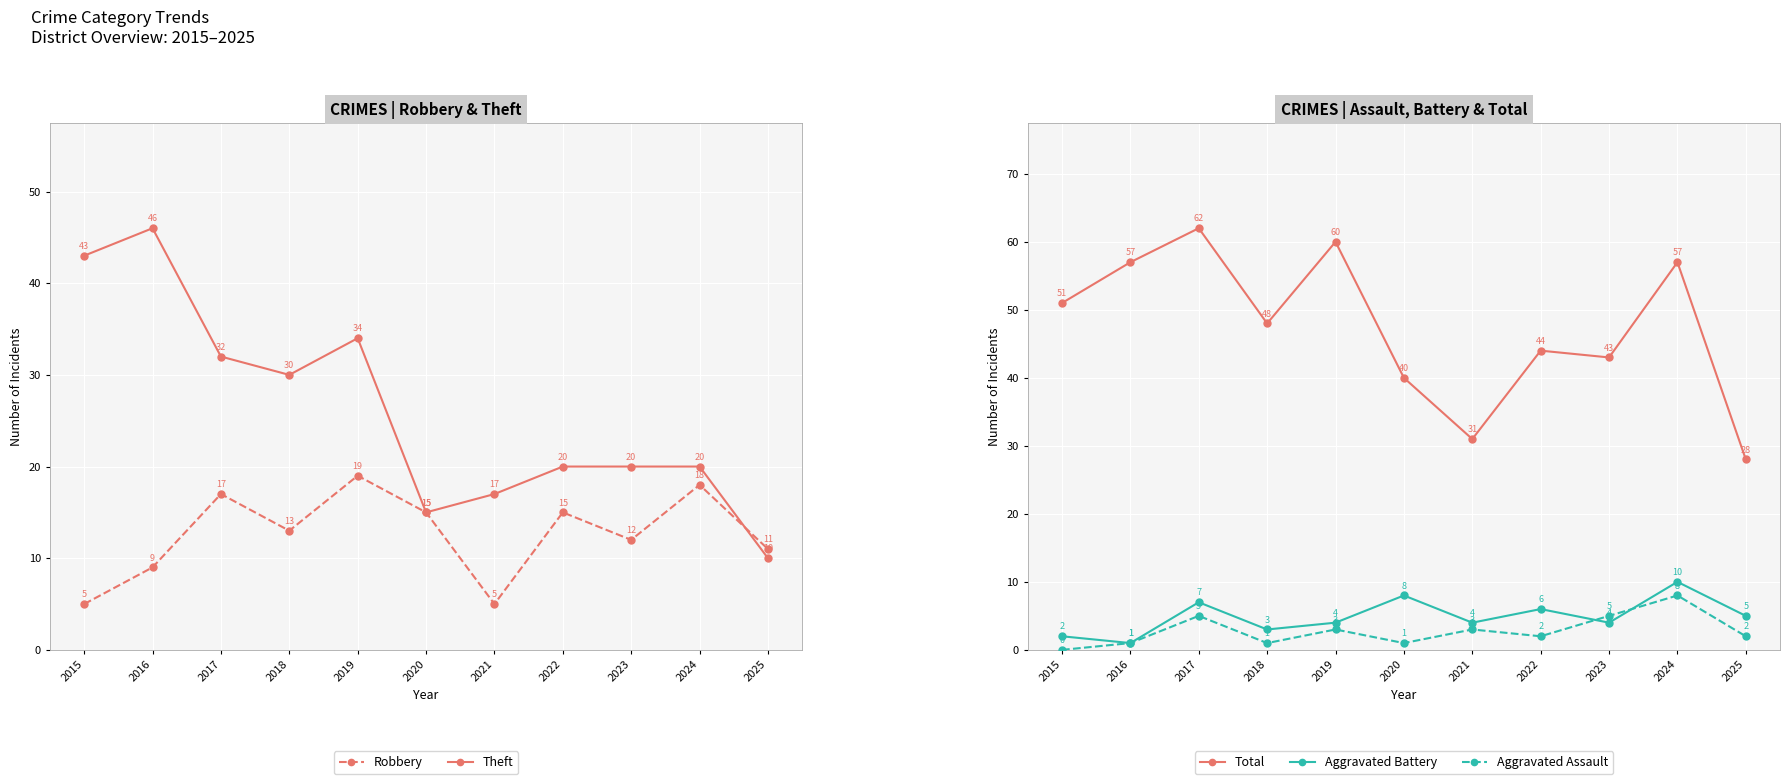

True or false: Aggravated Battery has more than 2 points higher than both neighbors.

True